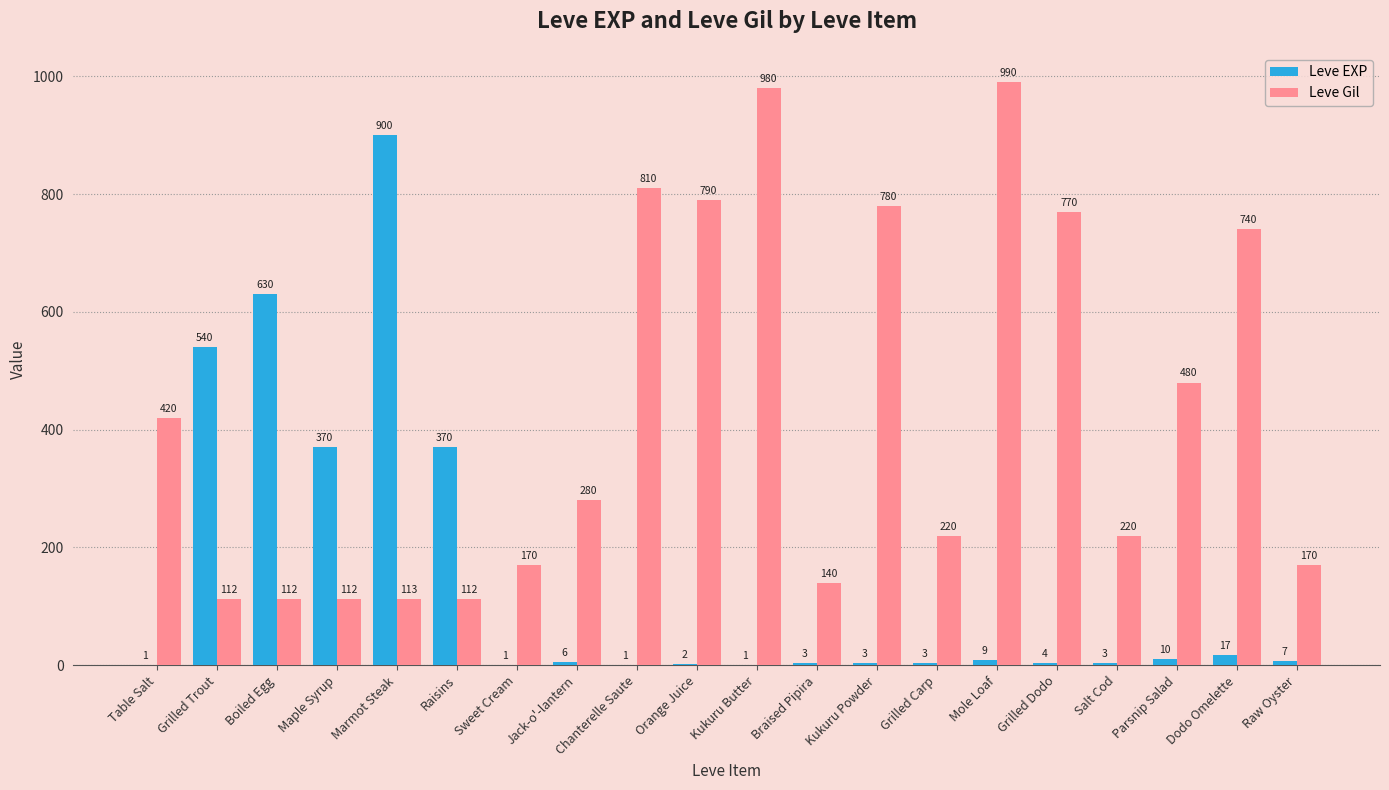

What is the total value across all series at Raw Oyster?

177